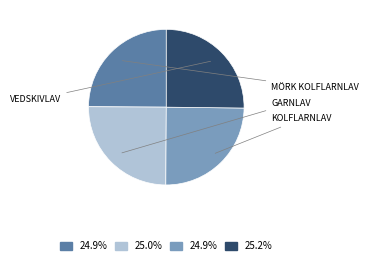

Is there any slice that represents more than half of the pie?

No